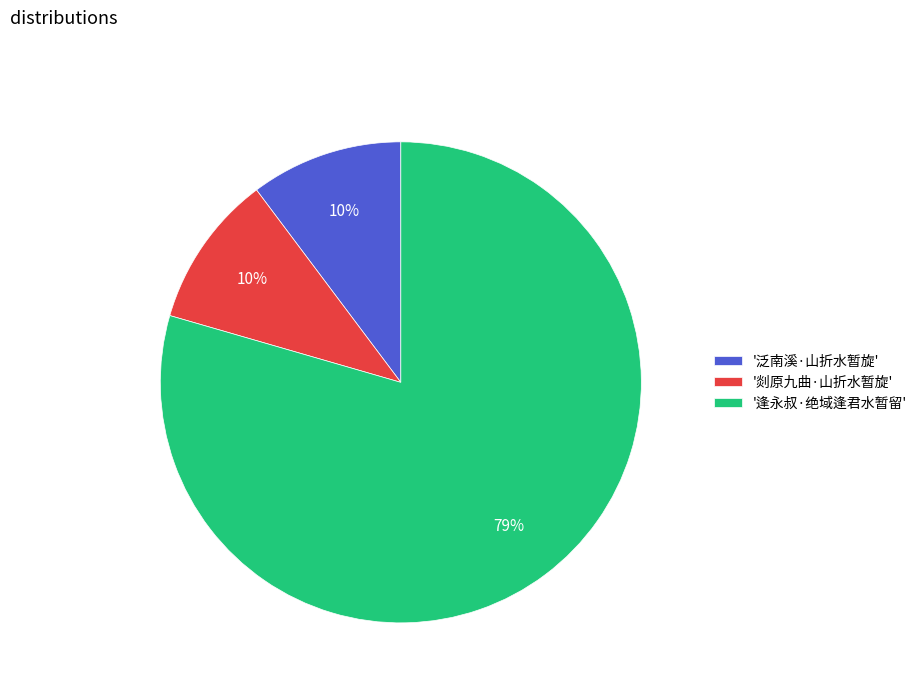

Combined, do '泛南溪·山折水暂旋' and '剡原九曲·山折水暂旋' account for over 50%?

No